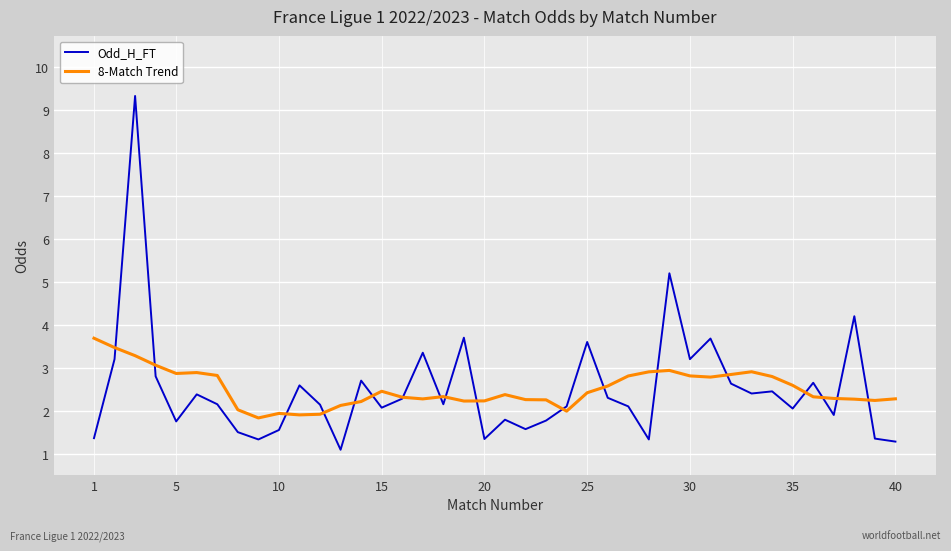

Which series has the largest range (max minus min)?

Odd_H_FT